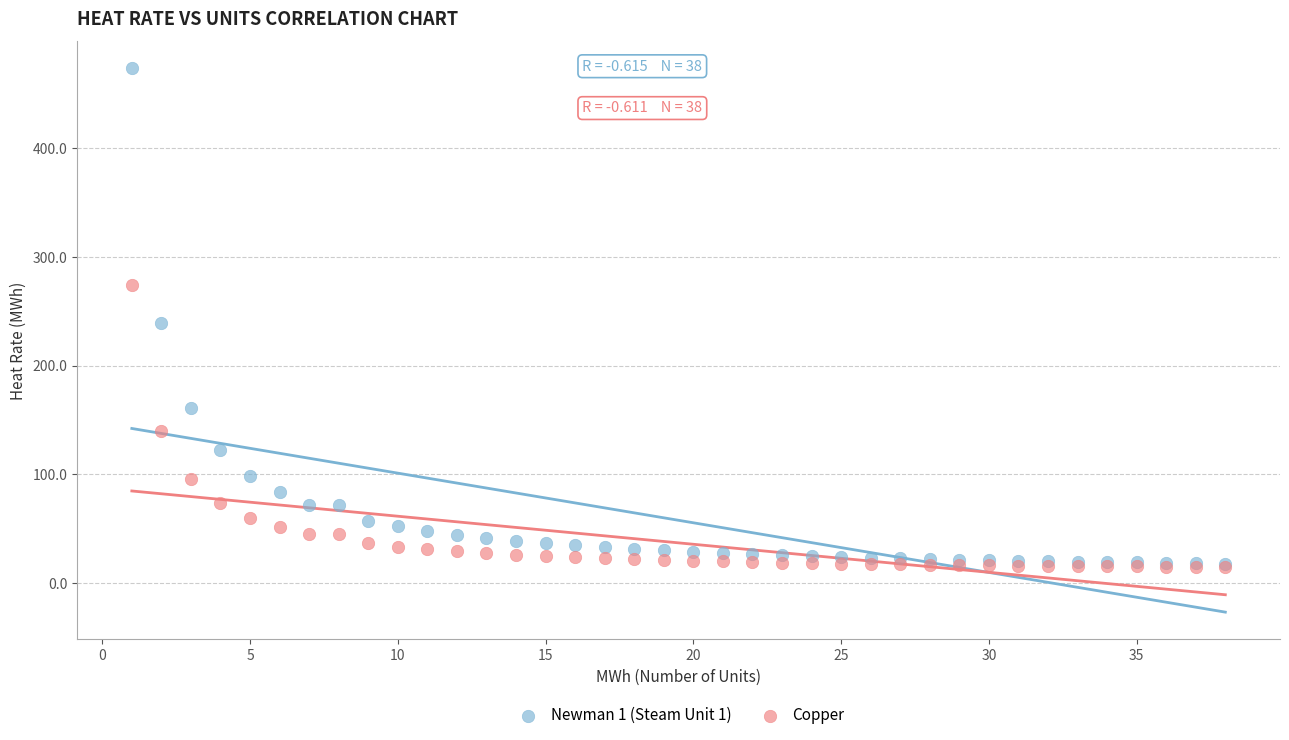

What are all the series names shown in the legend?

Newman 1 (Steam Unit 1), Copper